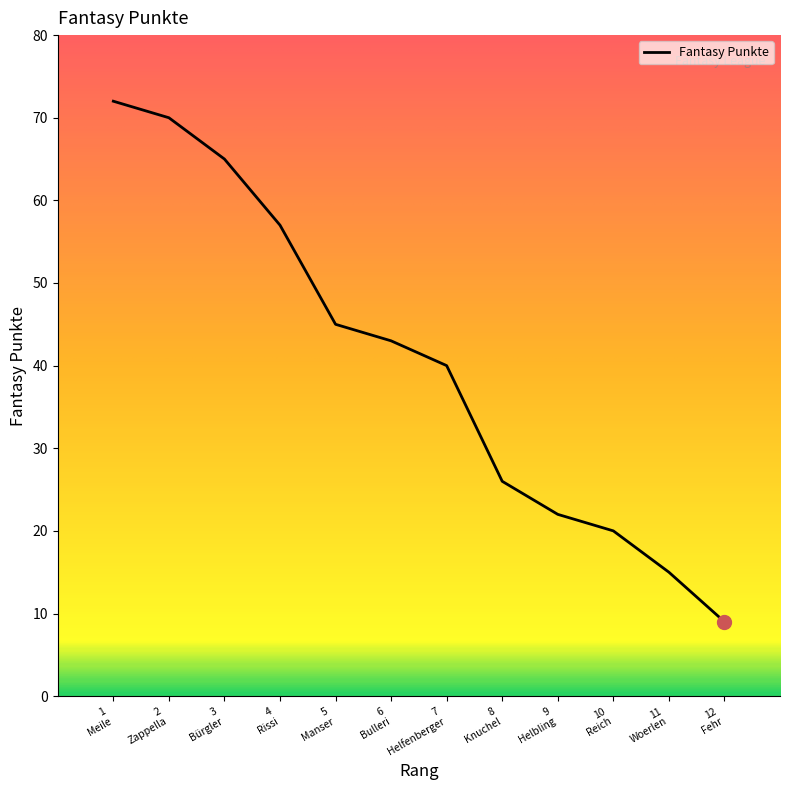

What is the smallest value displayed?

9